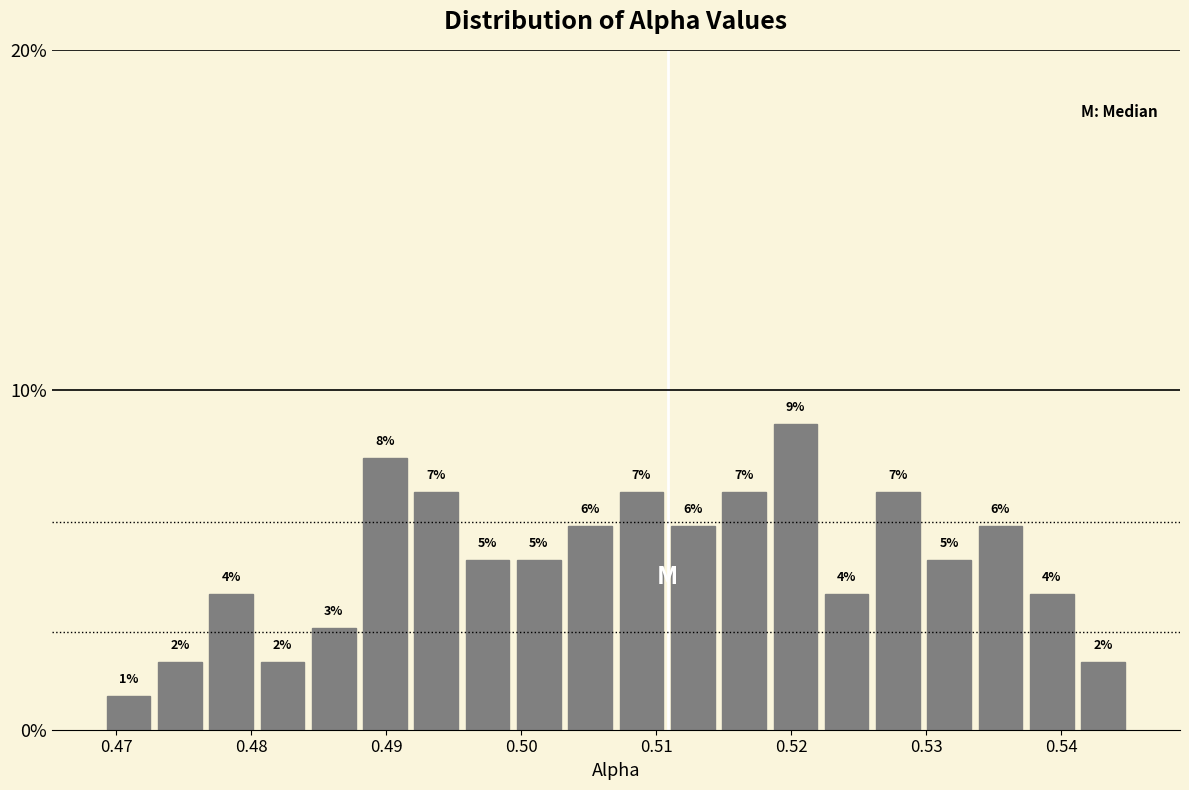

Read against the x-axis, roughly where is the centre of the tallest bar?

0.520